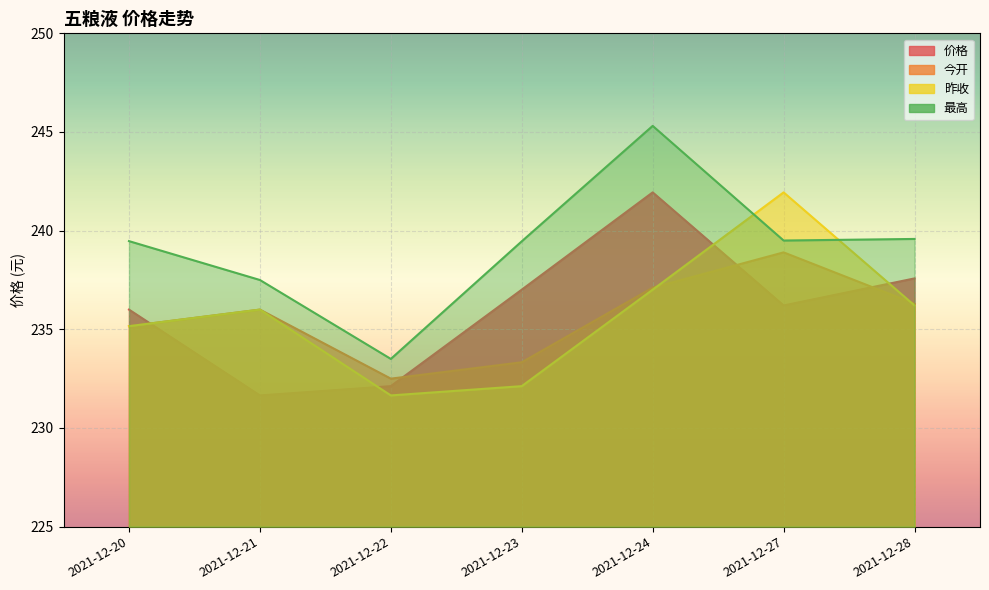

Rank the series at 2021-12-23 from lowest to highest value.

昨收, 今开, 价格, 最高